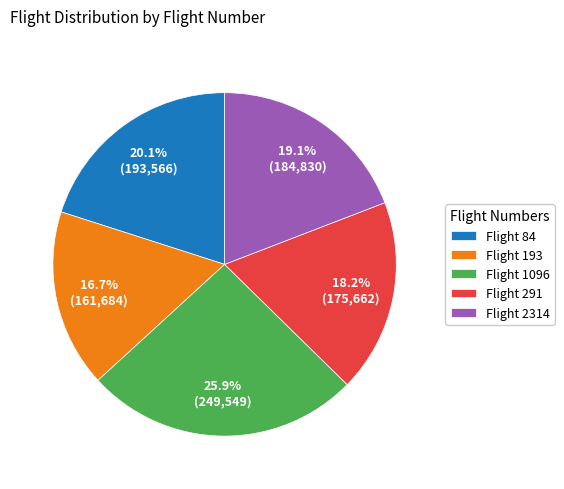

What is the largest slice in the pie chart?

Flight 1096